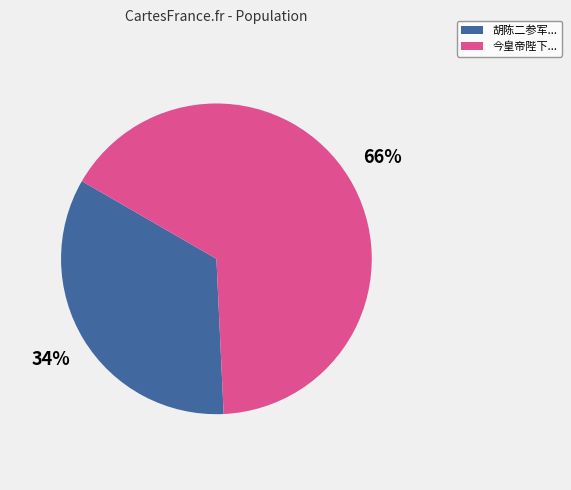

What percentage is the 胡陈二参军... slice, to the nearest percent?

34%